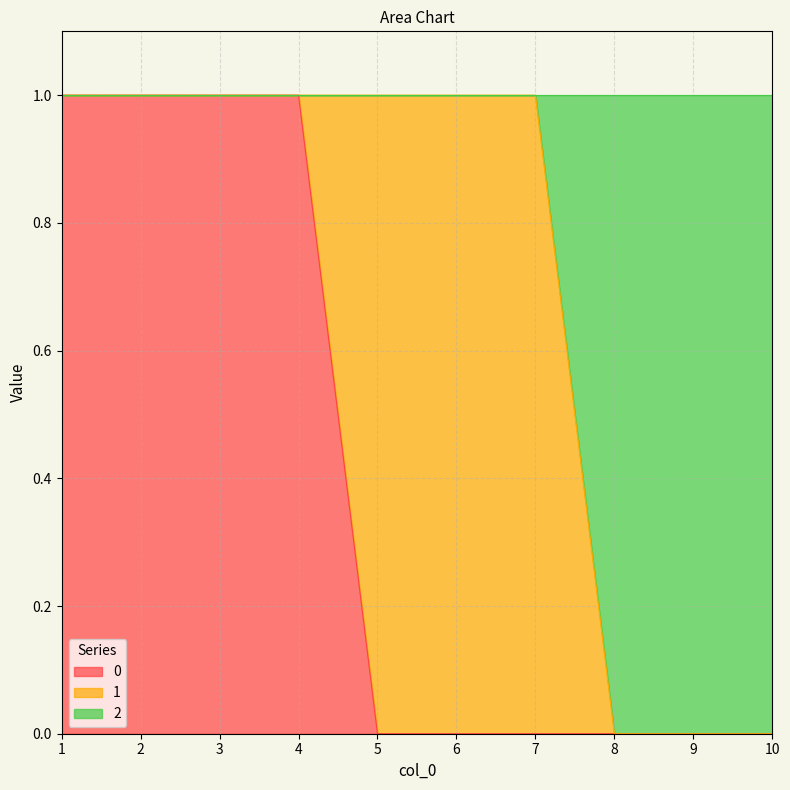

Count the 2 values in the range 0 to 1.

10